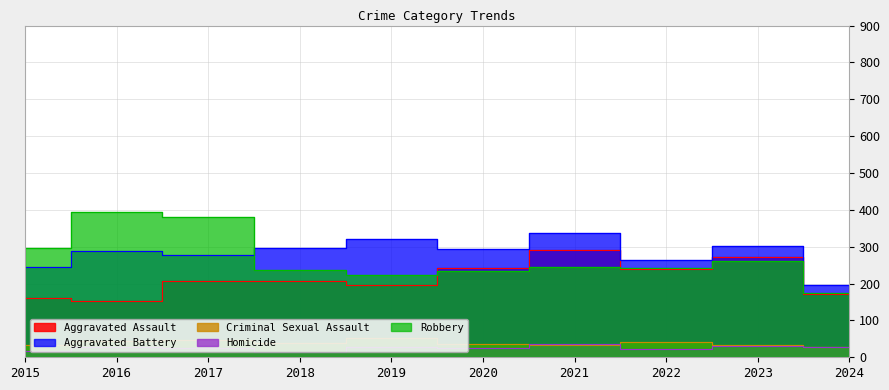

What are all the series names shown in the legend?

Aggravated Assault, Aggravated Battery, Criminal Sexual Assault, Homicide, Robbery